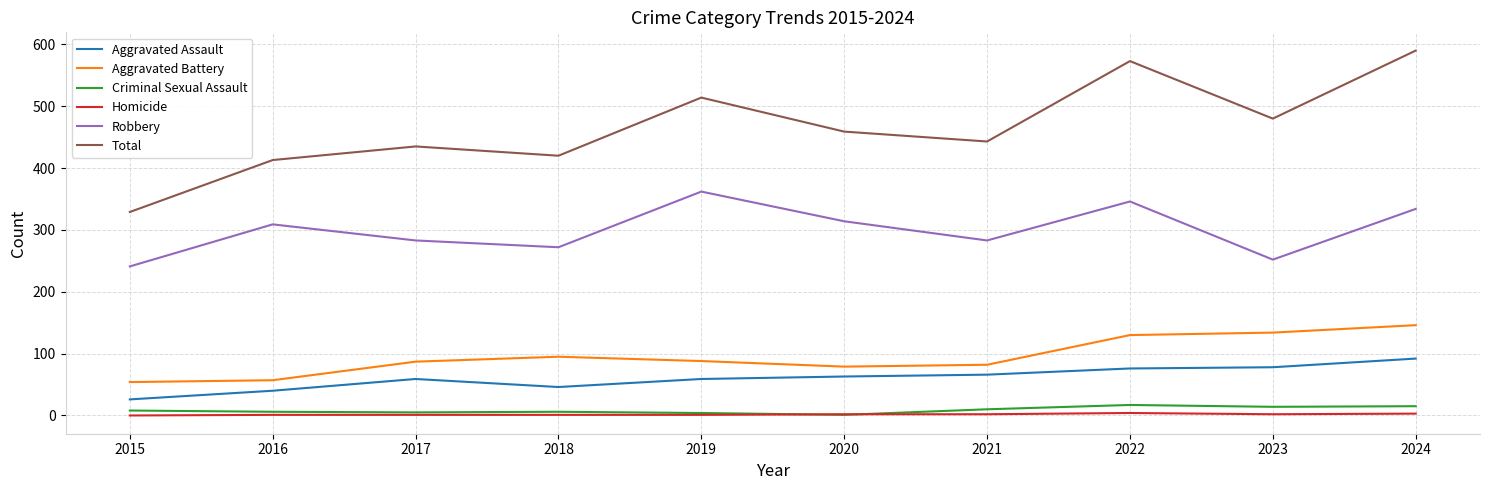

The Aggravated Assault series shows 78 at 2023. True or false?

True